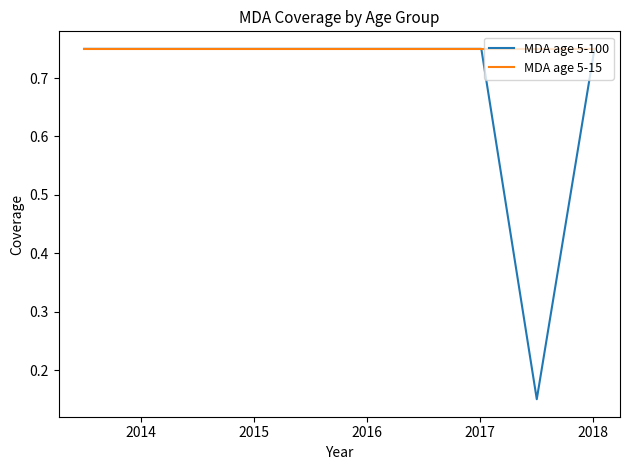

Rank the series by their average value, from lowest to highest.

MDA age 5-100, MDA age 5-15